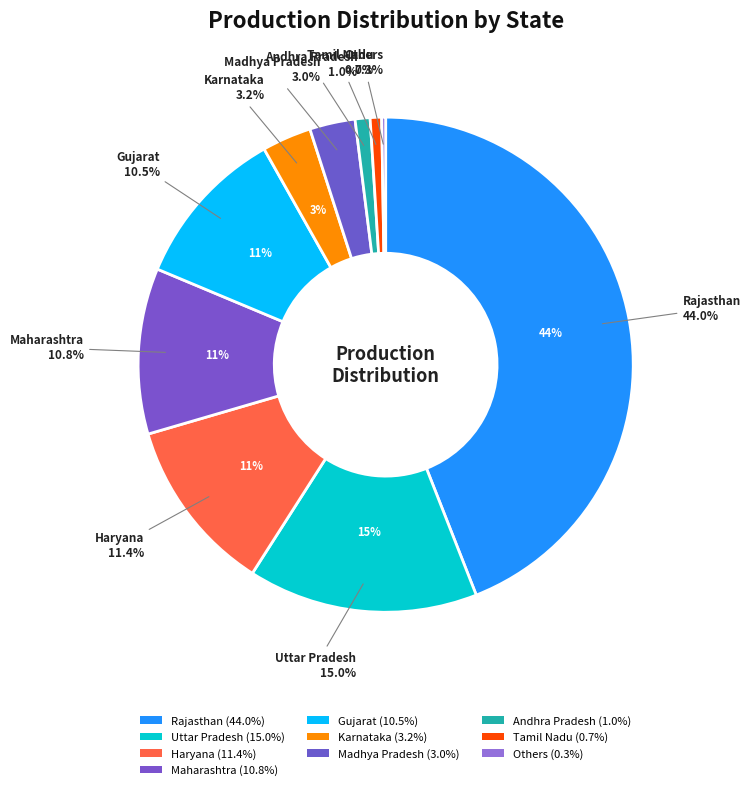

How many slices are in this pie chart?

10